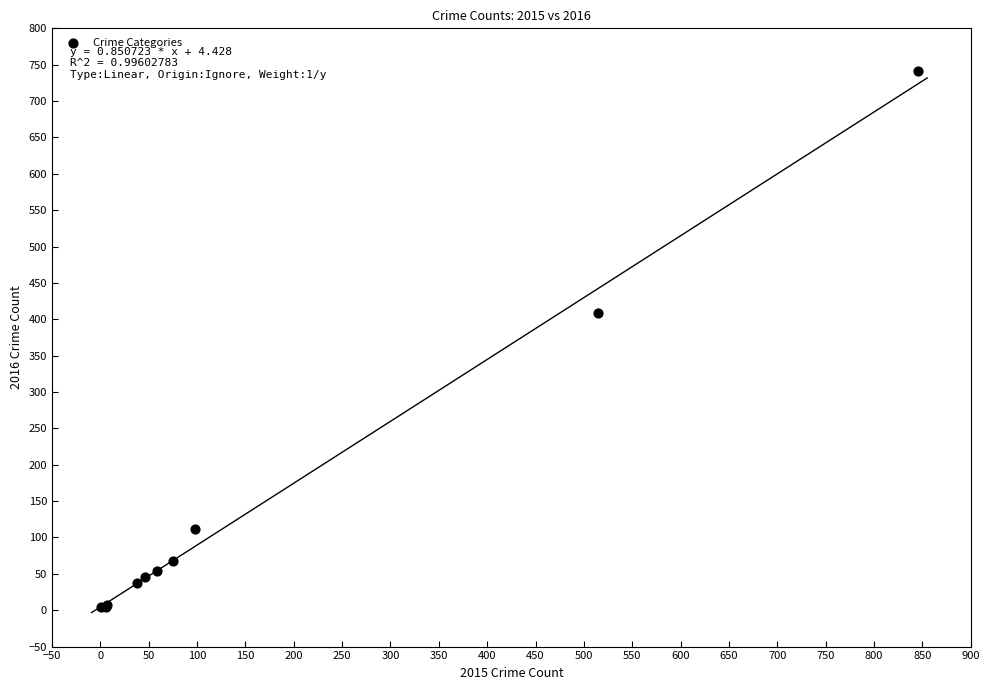

What Y value in the scatter plot is closest to 372?

409